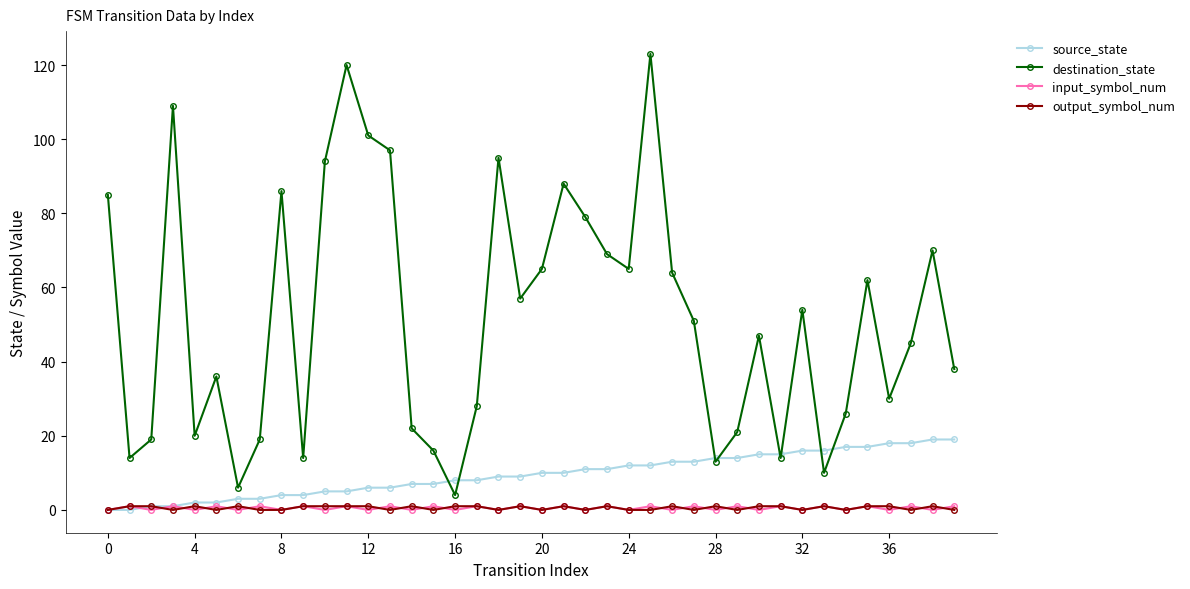

How many values in the destination_state series are below 51?

20